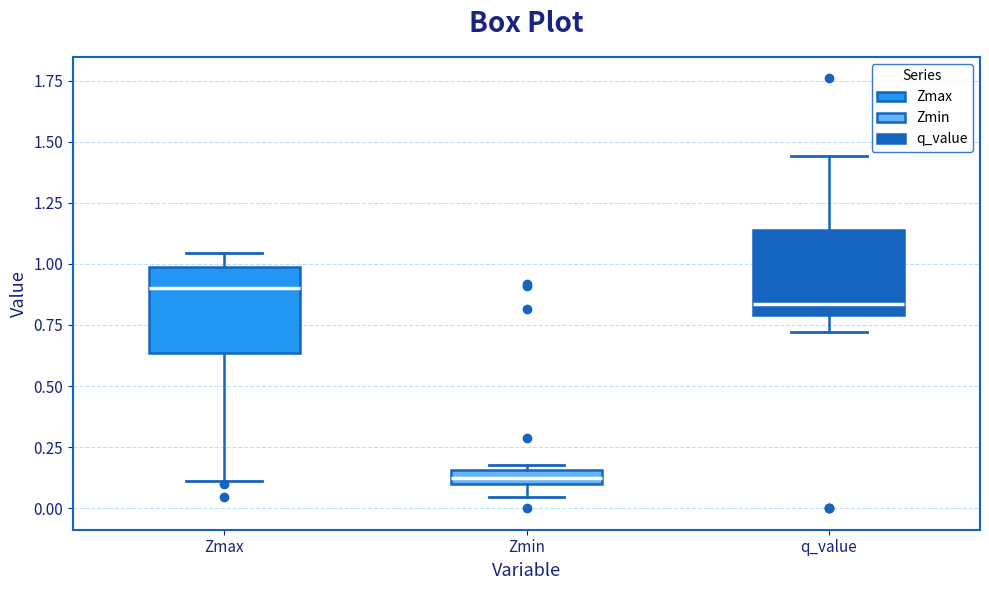

Which box has the highest median line?

Zmax